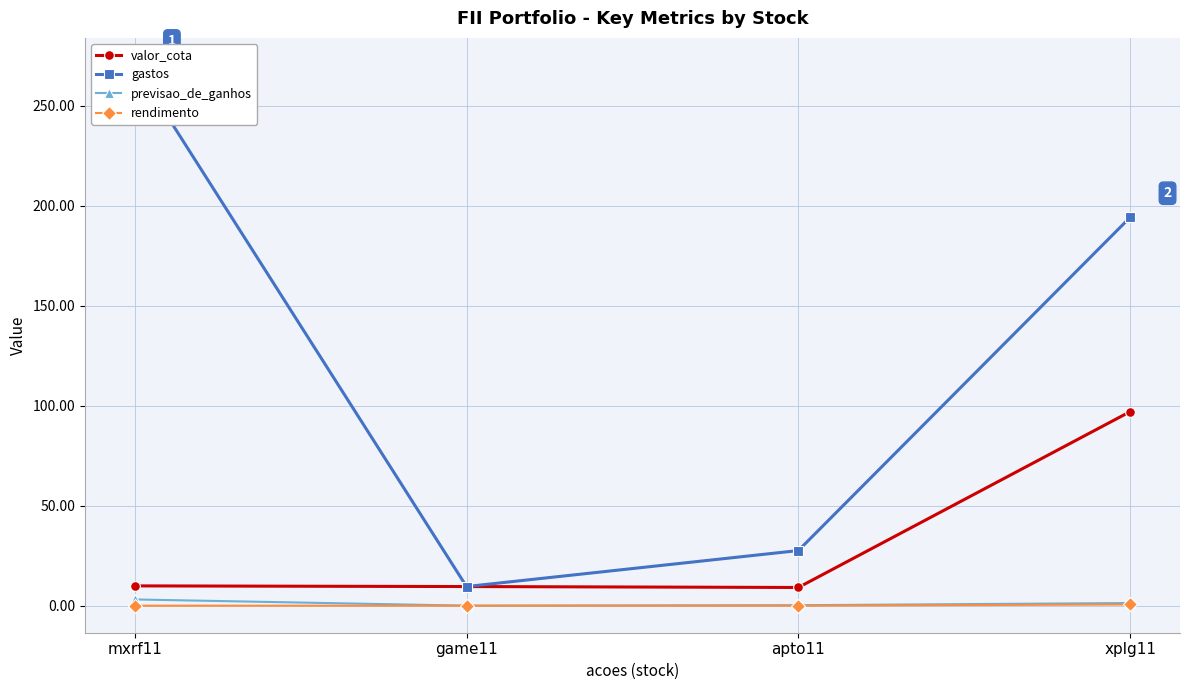

How many data points in gastos are less than 194?

2